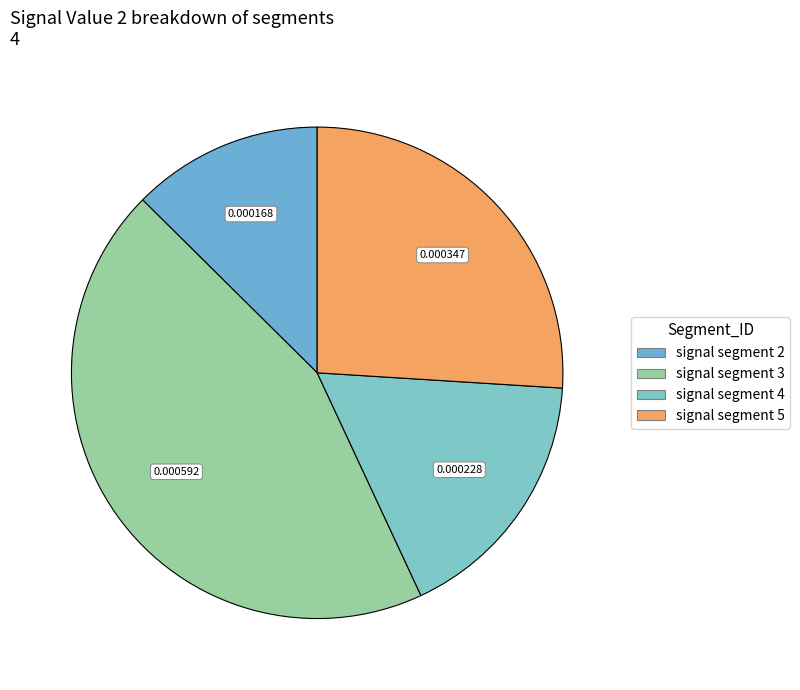

Does signal segment 4 account for over 50% of the chart?

No